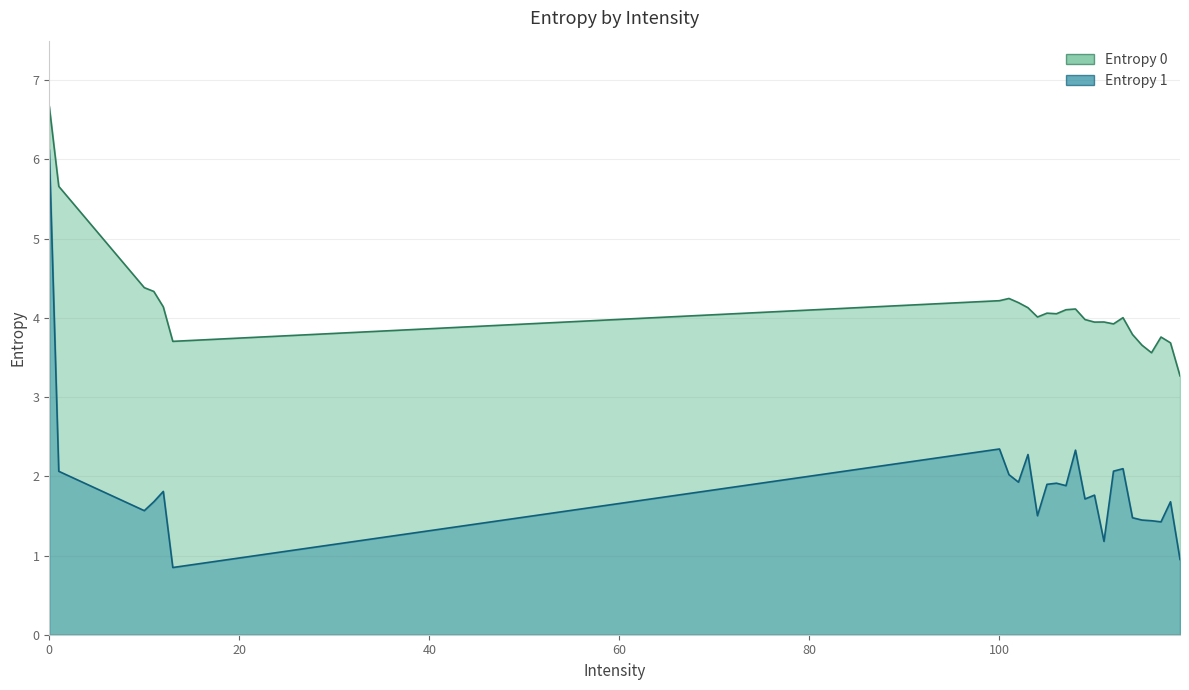

Does the chart display data point markers on the line(s)?

No